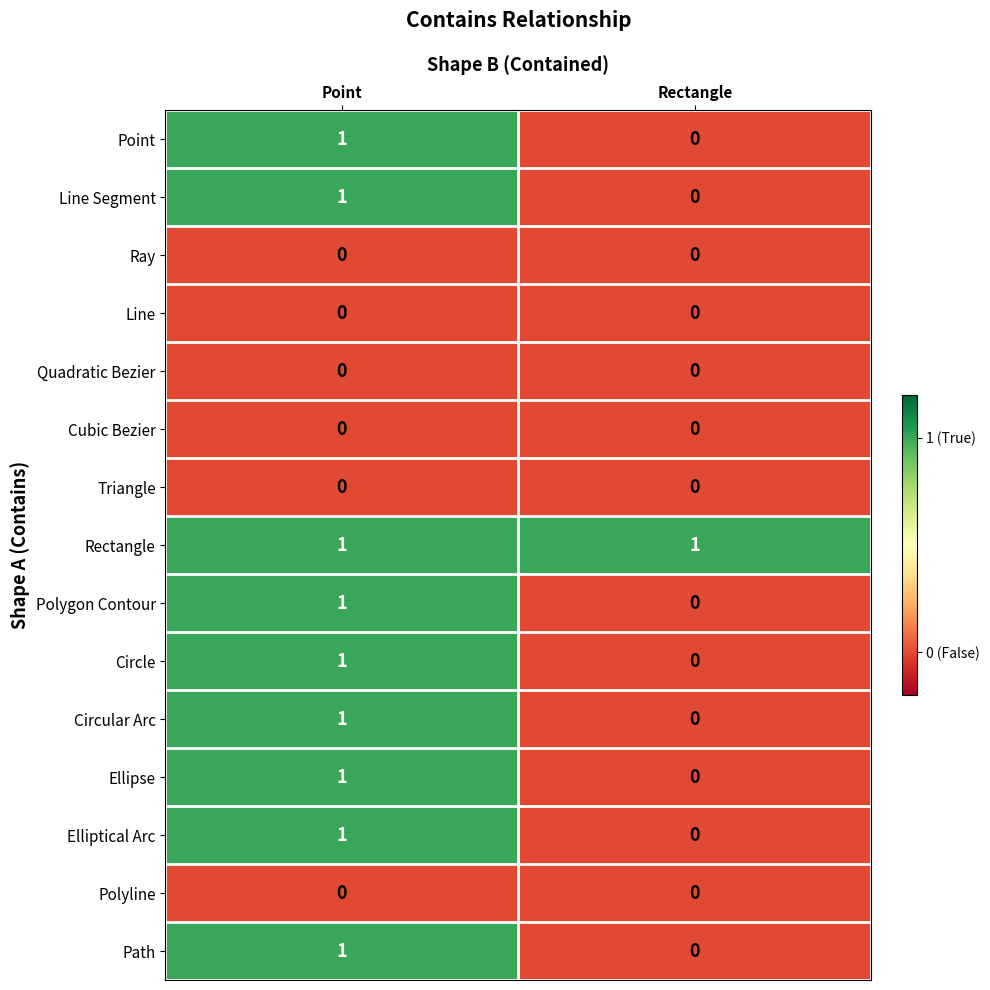

Rank the categories by Polygon Contour value from highest to lowest.

Point, Rectangle